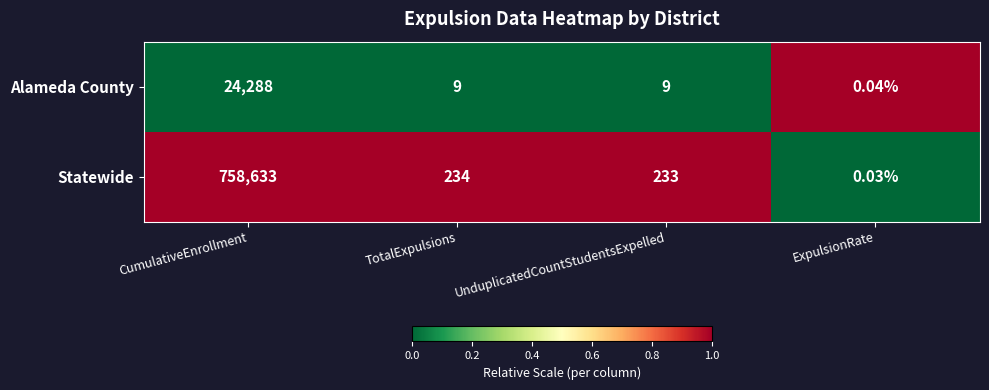

What is the total value across all series at TotalExpulsions?

243.0